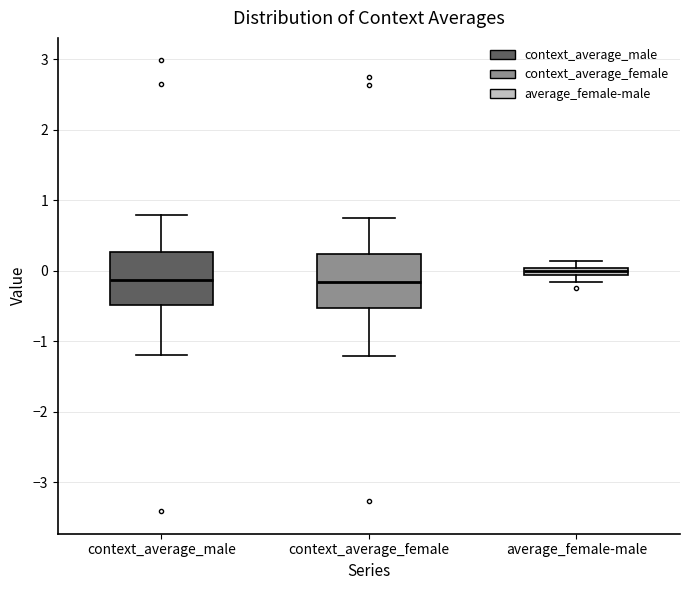

Where does the lower whisker of the box for context_average_female end on the y-axis? The values are not printed on the chart, so give them approximately, as read against the axis.

-1.2